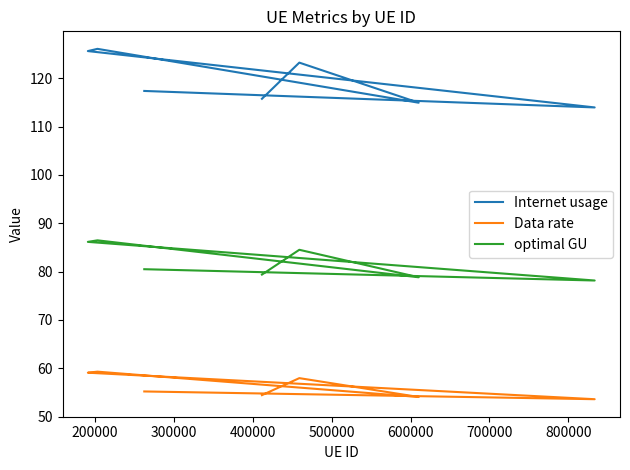

Reading left to right, list all the values displayed in this chart.

Internet usage: 117.4	114.0	125.6	126.1	115.0	123.3	115.8
Data rate: 55.2	53.6	59.1	59.3	54.1	58.0	54.4
optimal GU: 80.5	78.2	86.2	86.5	78.8	84.5	79.4